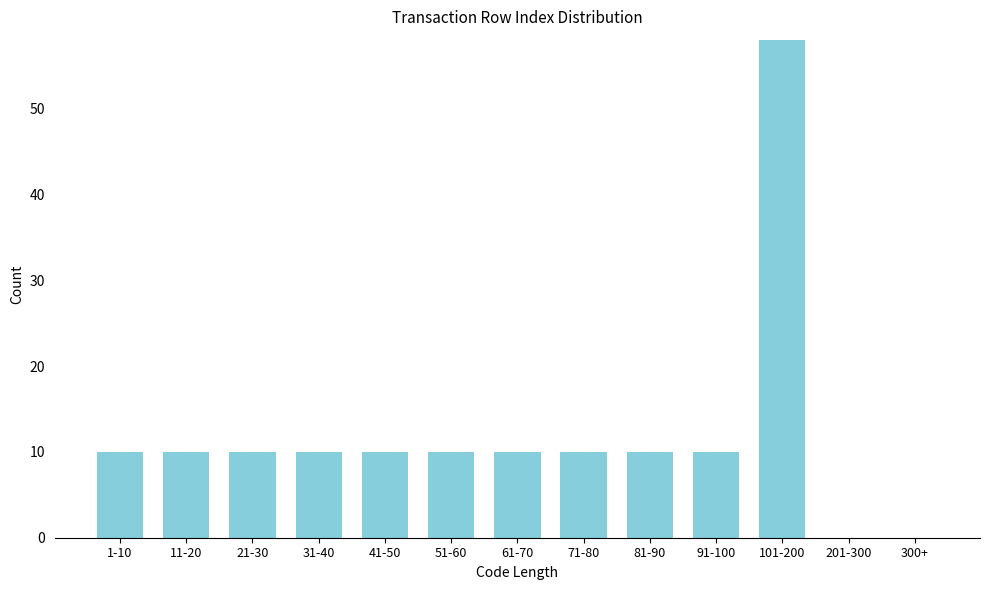

Reading left to right, list all the values displayed in this chart.

1-10=10	11-20=10	21-30=10	31-40=10	41-50=10	51-60=10	61-70=10	71-80=10	81-90=10	91-100=10	101-200=58	201-300=0	300+=0